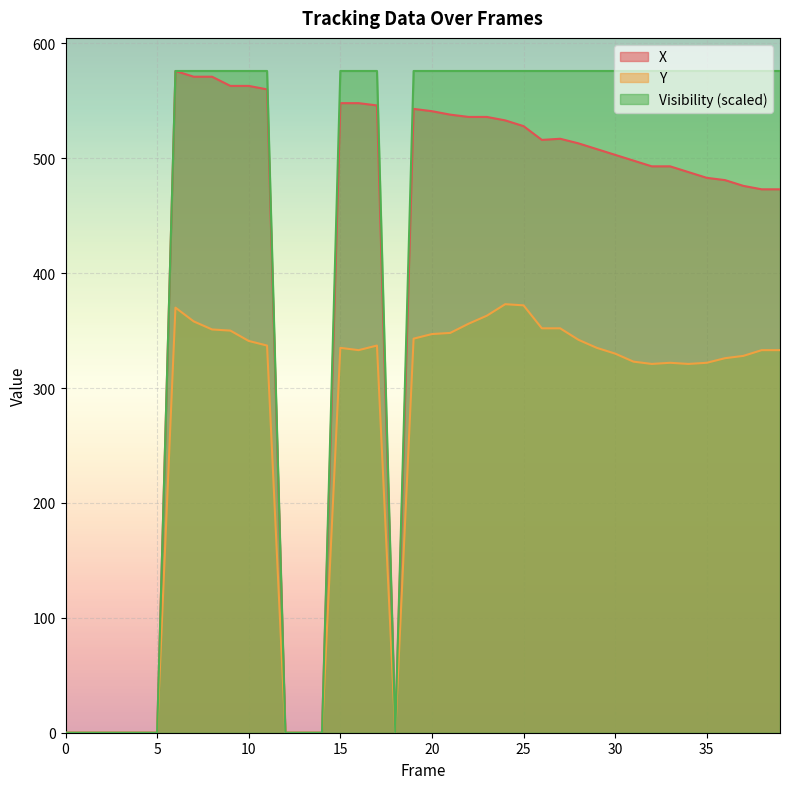

Reading right to left, extract all data points from this chart.

X: 39=473	38=473	37=476	36=481	35=483	34=488	33=493	32=493	31=498	30=503	29=508	28=513	27=517	26=516	25=528	24=533	23=536	22=536	21=538	20=541	19=543	18=0	17=546	16=548	15=548	14=0	13=0	12=0	11=560	10=563	9=563	8=571	7=571	6=576	5=0	4=0	3=0	2=0	1=0	0=0
Y: 39=333	38=333	37=328	36=326	35=322	34=321	33=322	32=321	31=323	30=330	29=335	28=342	27=352	26=352	25=372	24=373	23=363	22=356	21=348	20=347	19=343	18=0	17=337	16=333	15=335	14=0	13=0	12=0	11=337	10=341	9=350	8=351	7=358	6=370	5=0	4=0	3=0	2=0	1=0	0=0
Visibility: 39=576	38=576	37=576	36=576	35=576	34=576	33=576	32=576	31=576	30=576	29=576	28=576	27=576	26=576	25=576	24=576	23=576	22=576	21=576	20=576	19=576	18=0	17=576	16=576	15=576	14=0	13=0	12=0	11=576	10=576	9=576	8=576	7=576	6=576	5=0	4=0	3=0	2=0	1=0	0=0